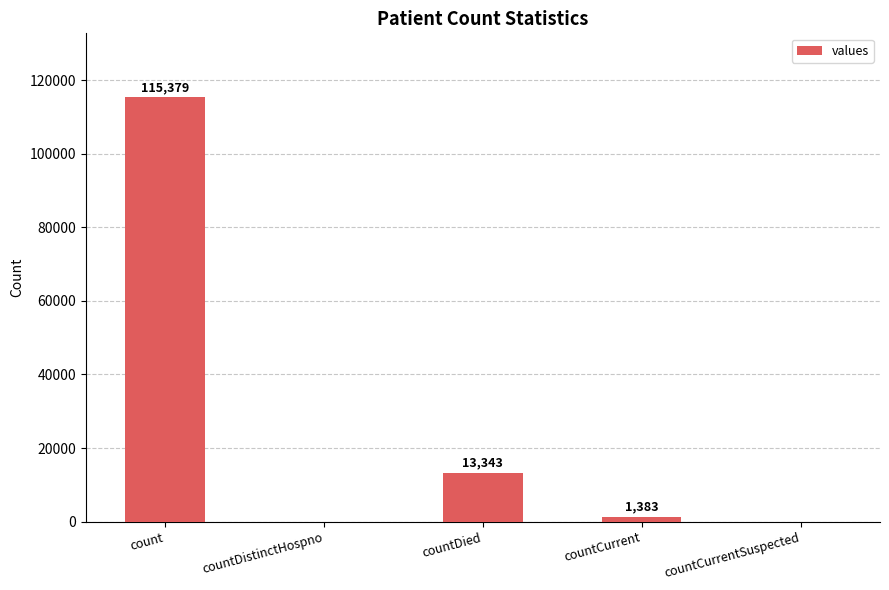

What is the sum of the values at countDied and countDistinctHospno?

13343